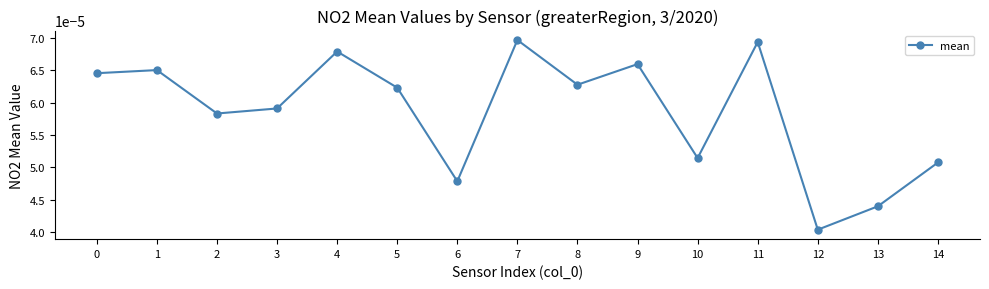

How many values are between 0 and 1?

15